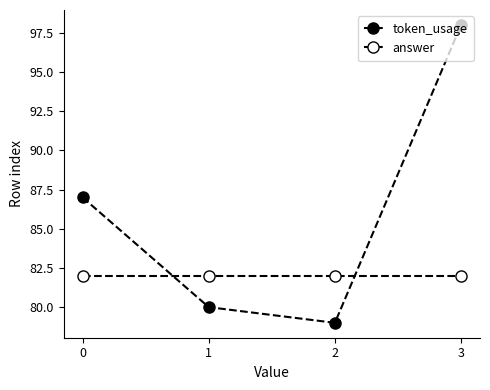

In token_usage, how many points are lower than both neighbors (excluding endpoints)?

1